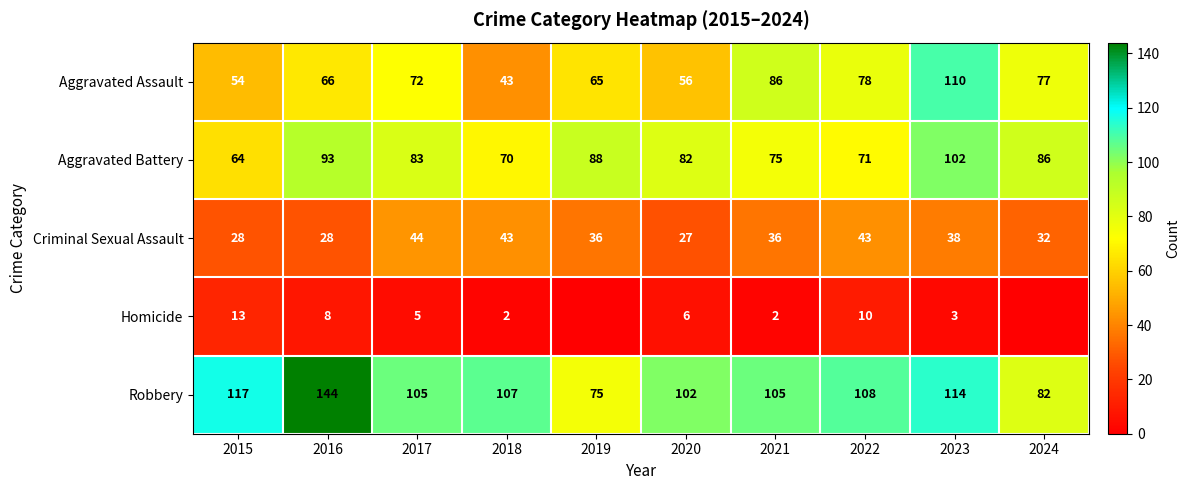

What is the difference between the maximum and minimum values in the Aggravated Battery series?

38